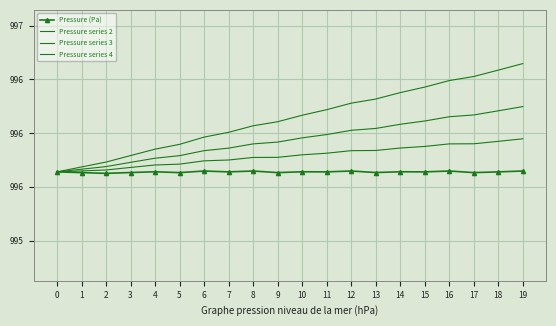

What is the difference between the second highest and second lowest values in the Pressure series 2 series?

0.3